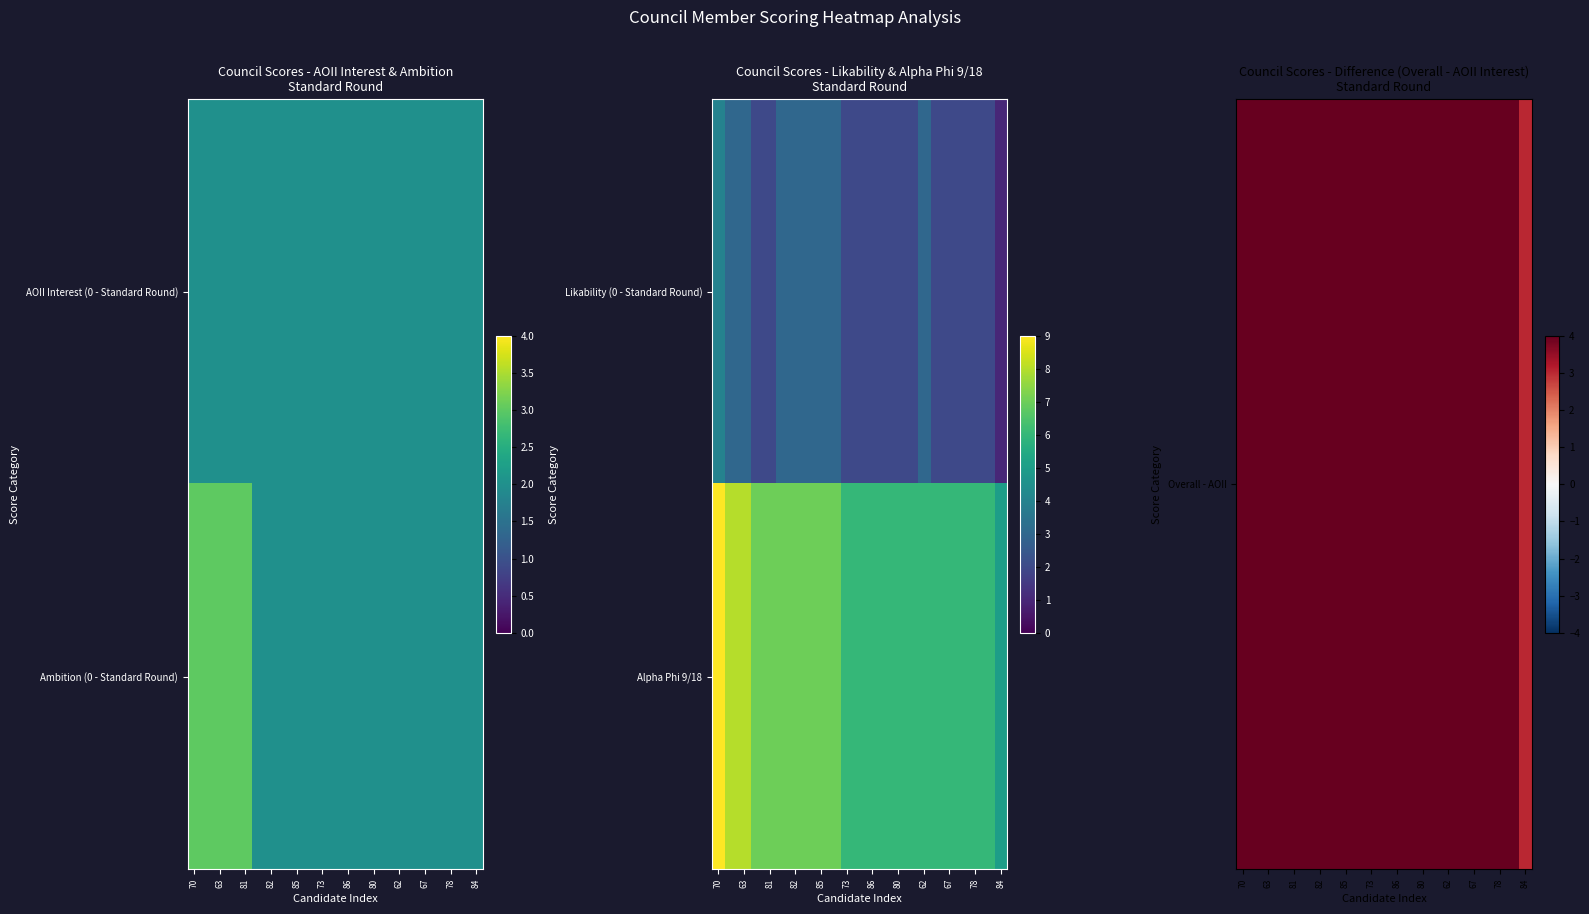

What is the minimum value shown in the chart?

3